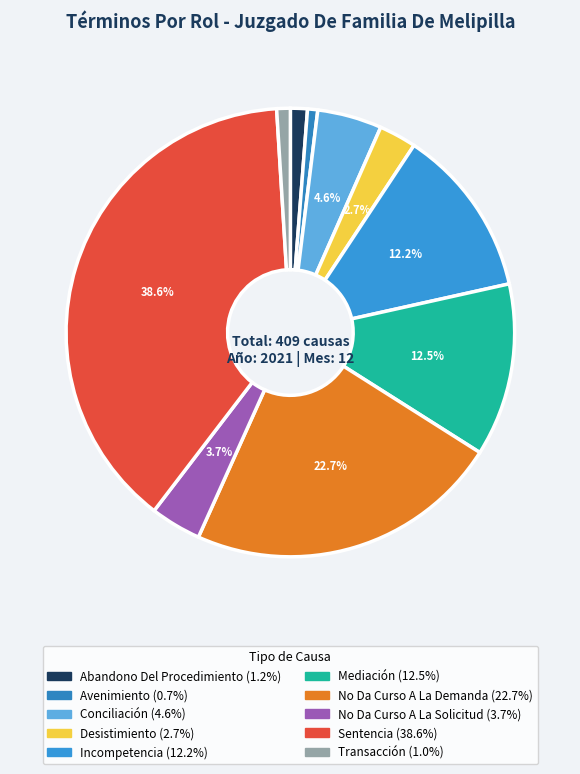

To the nearest percent, what portion does Avenimiento represent?

1%